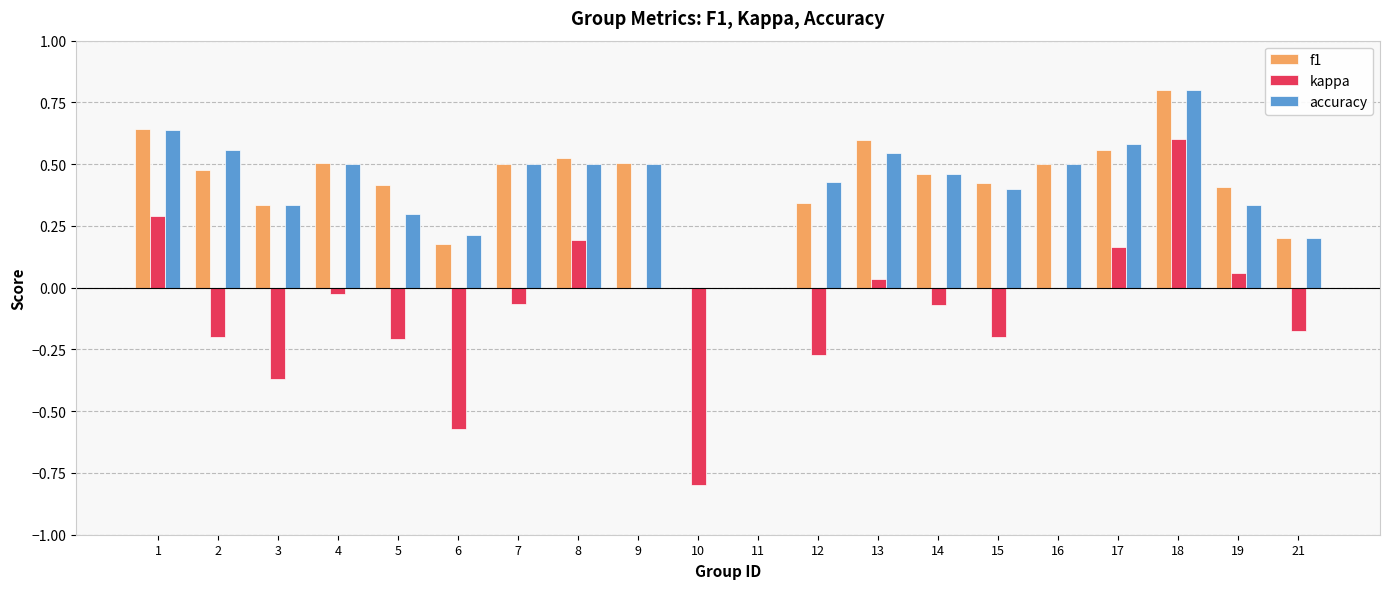

At which label does accuracy reach its peak?

18